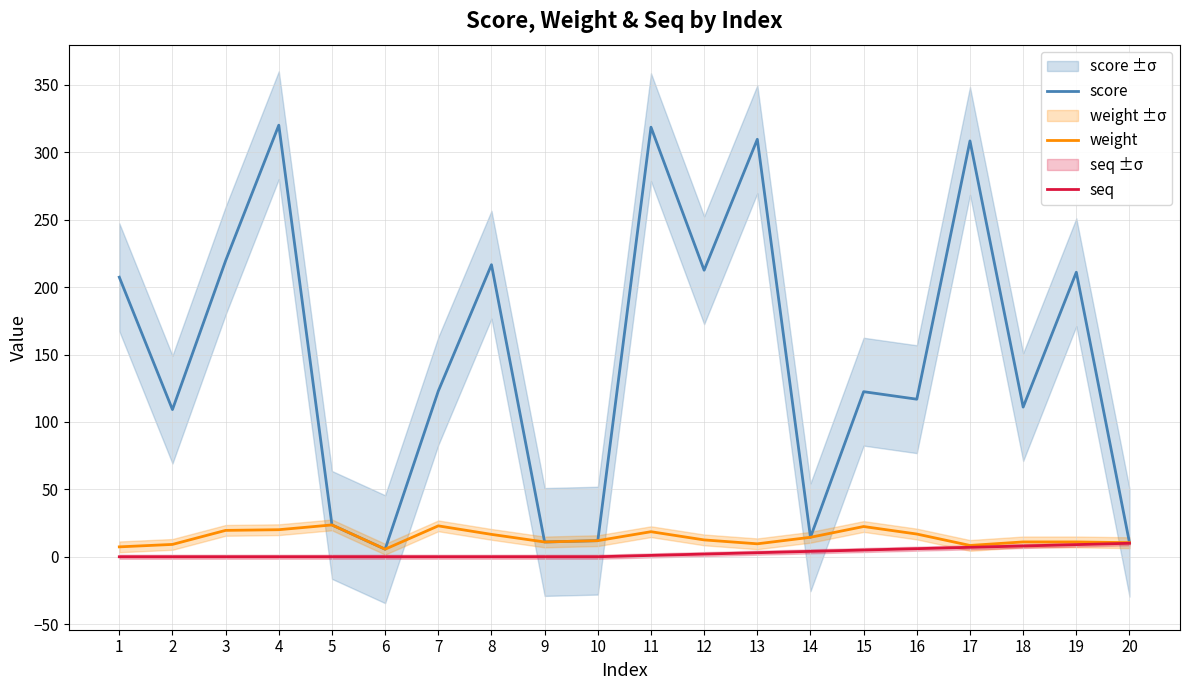

True or false: weight and score intersect in this chart.

False